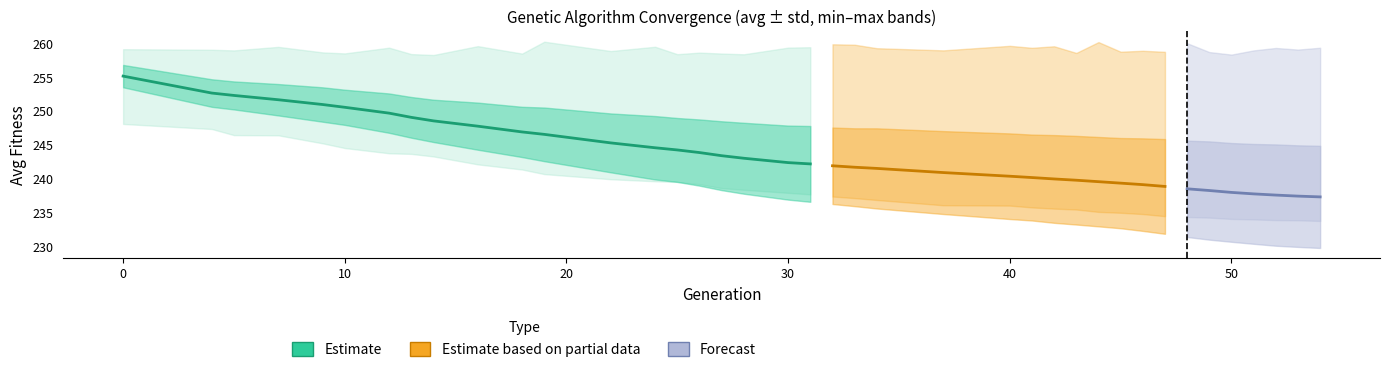

True or false: avg and std intersect in this chart.

False